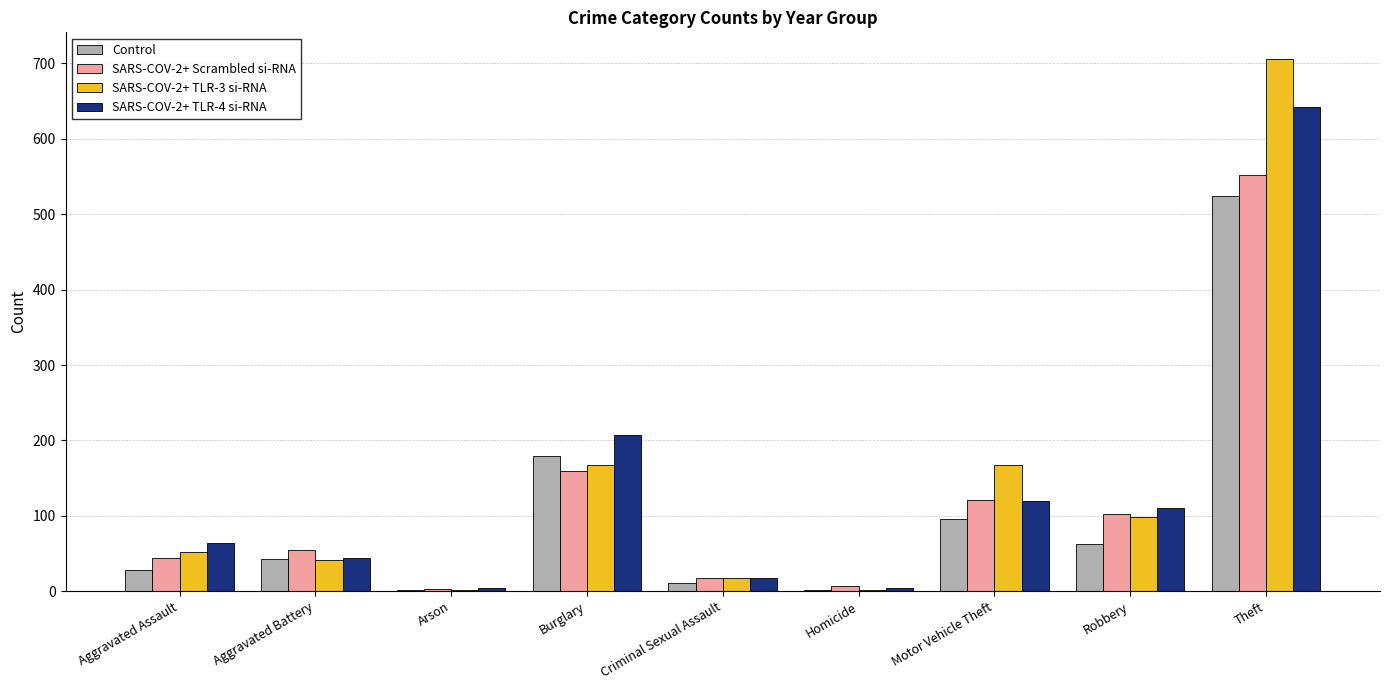

Is the value of SARS-COV-2+ TLR-4 si-RNA at Motor Vehicle Theft greater than the value of SARS-COV-2+ TLR-3 si-RNA at Aggravated Assault?

Yes